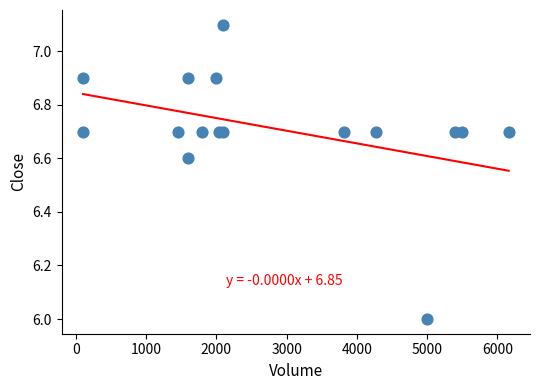

What is the range of X values (max minus min)?

6062.0